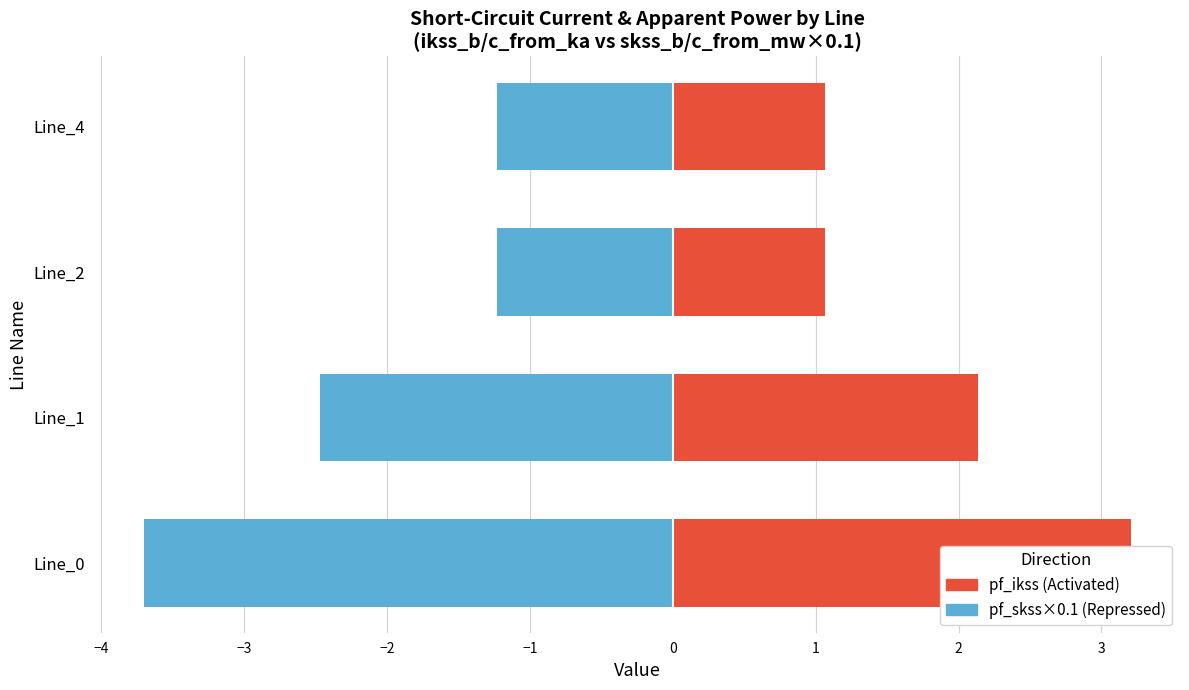

What is the highest value of the pf_ikss (Activated) series?

3.2